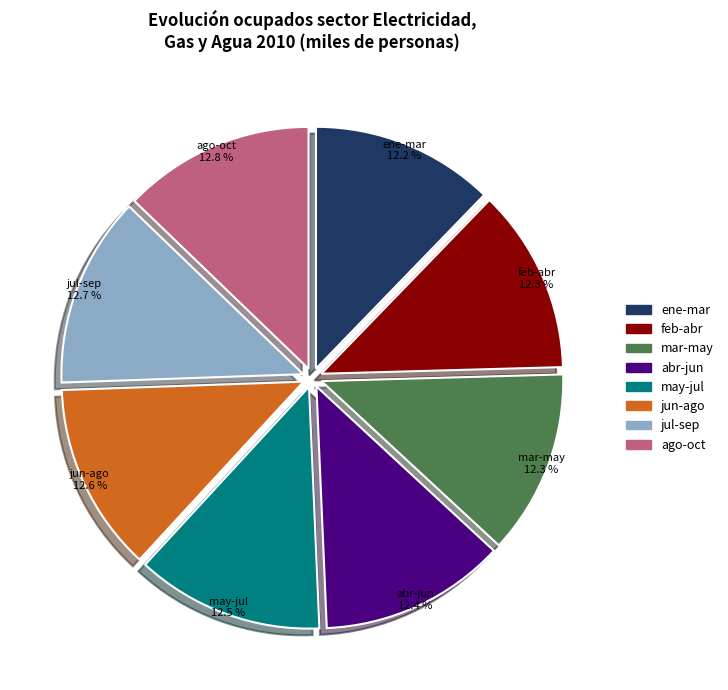

Is there any slice that represents more than half of the pie?

No